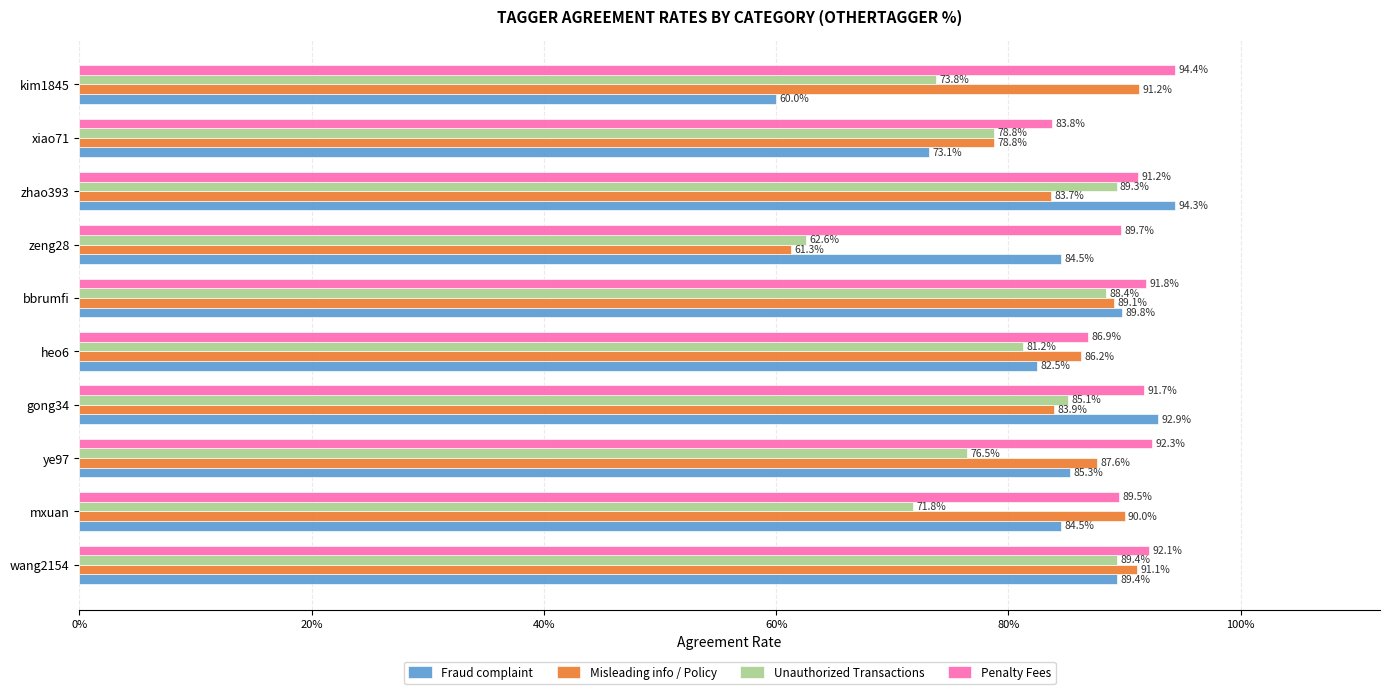

What are all the series names shown in the legend?

Fraud complaint, Misleading info / Policy, Unauthorized Transactions, Penalty Fees